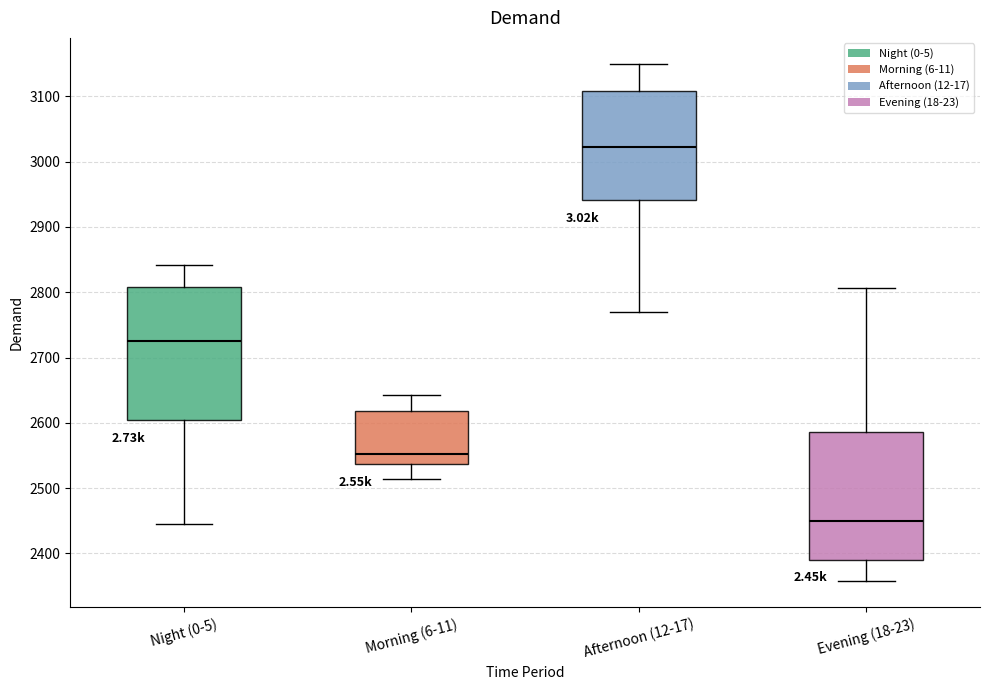

Reading left to right, transcribe this box plot: for each box, give where its median line is, the range the box spans, and where its two whiskers end, as read against the y-axis. The values are not printed on the chart, so give them approximately, as read against the axis.

Night (0-5): median 2730, box 2600 to 2810, whiskers 2450 to 2840
Morning (6-11): median 2550, box 2540 to 2620, whiskers 2510 to 2640
Afternoon (12-17): median 3020, box 2940 to 3110, whiskers 2770 to 3150
Evening (18-23): median 2450, box 2390 to 2590, whiskers 2360 to 2810